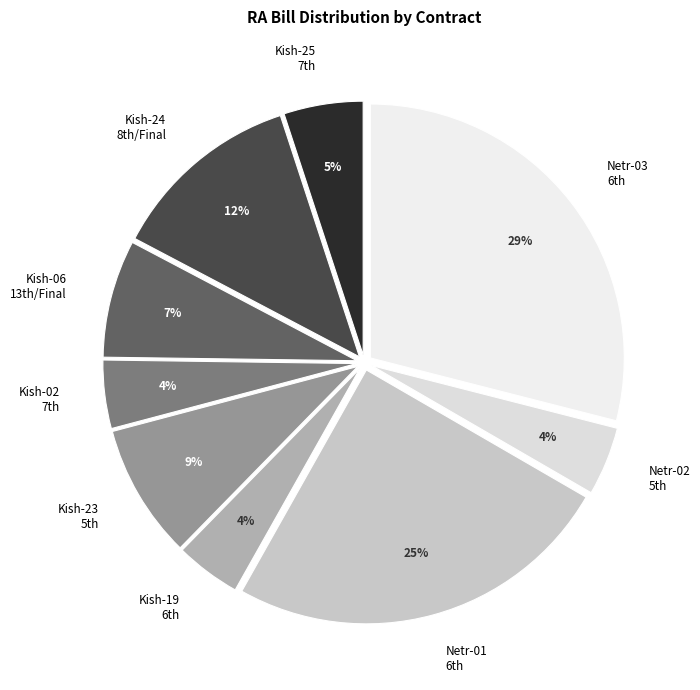

Count the number of slices in the pie.

9